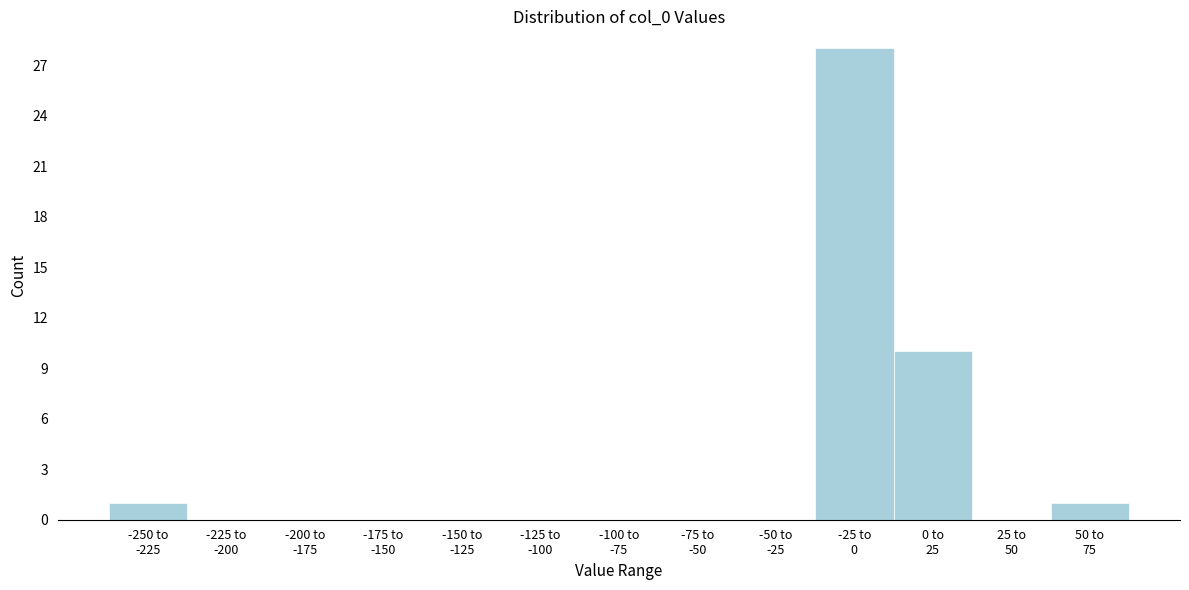

What is the sum of all values?

40